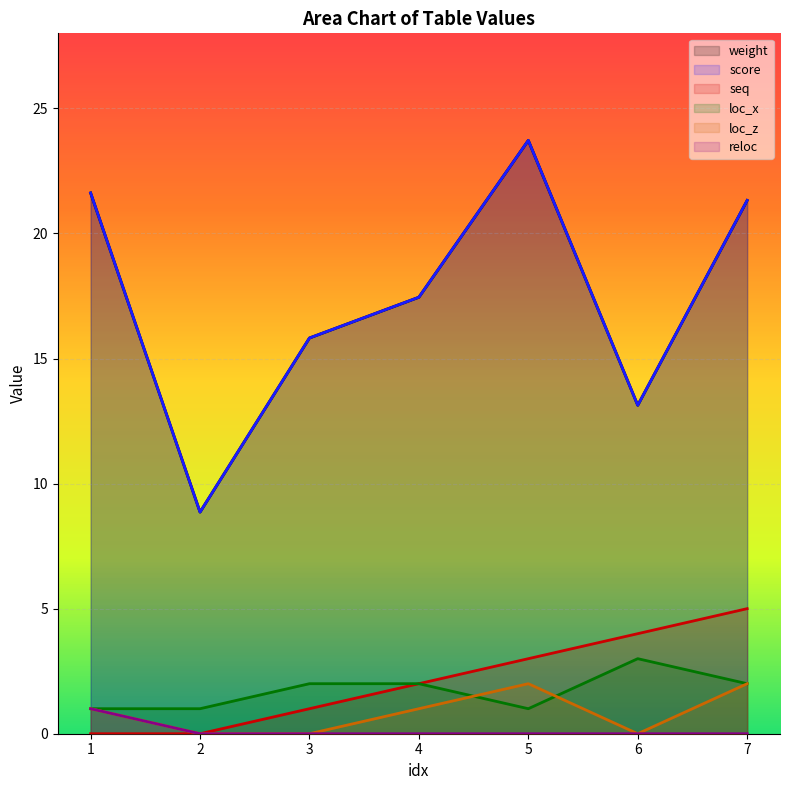

True or false: loc_z and seq cross at least once.

False